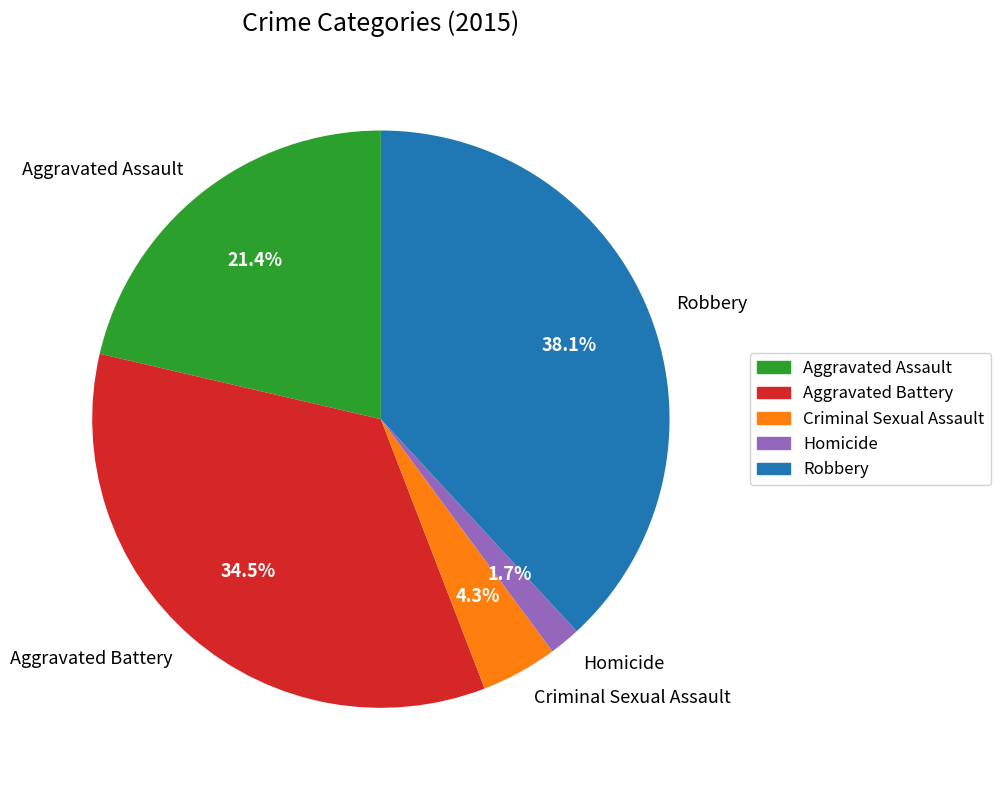

Do Aggravated Battery and Criminal Sexual Assault together represent more than half of the pie?

No